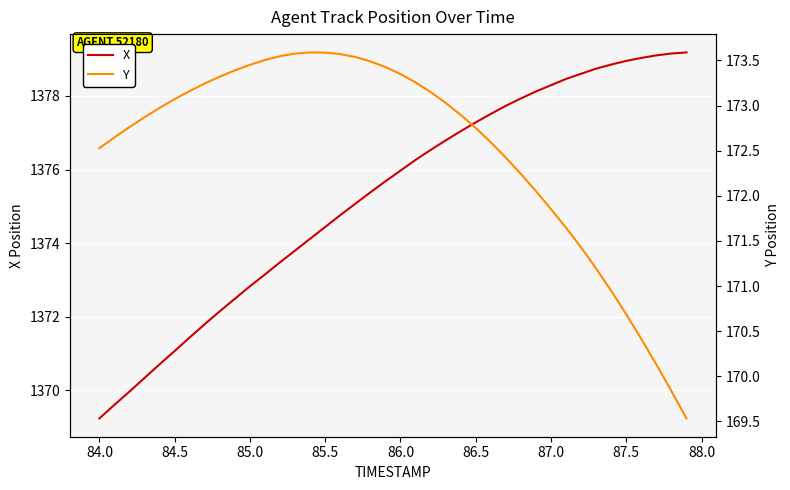

True or false: X and Y cross at least once.

False